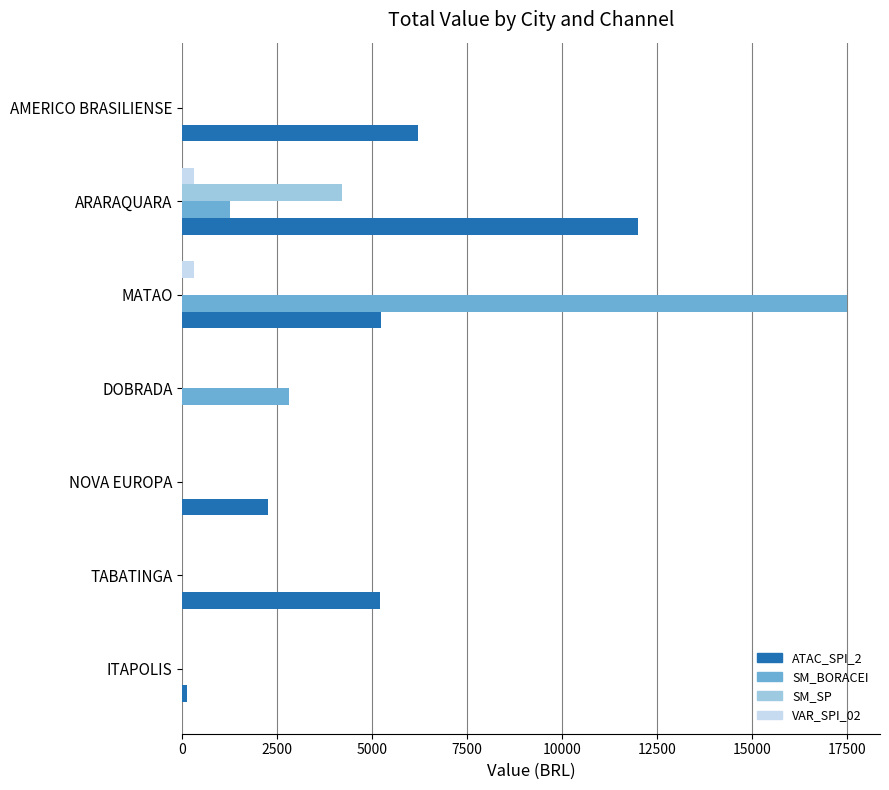

Count the number of data series in this chart.

4